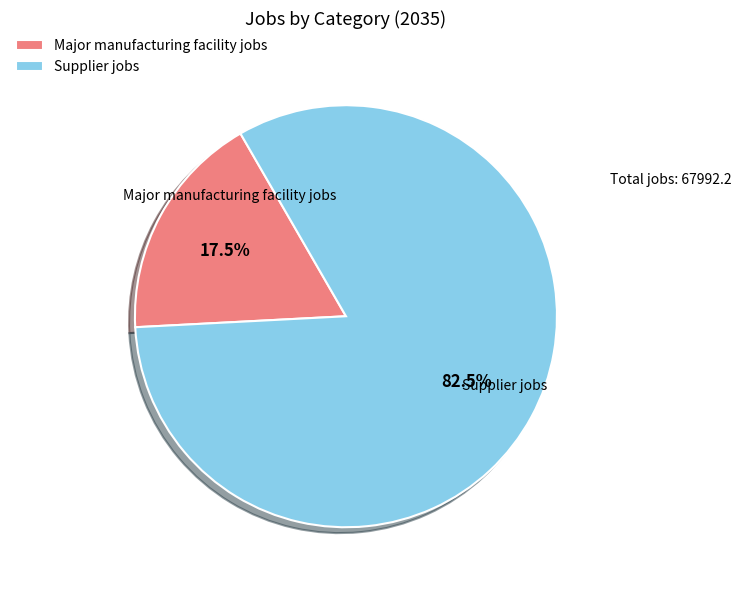

How many segments does this pie chart have?

2